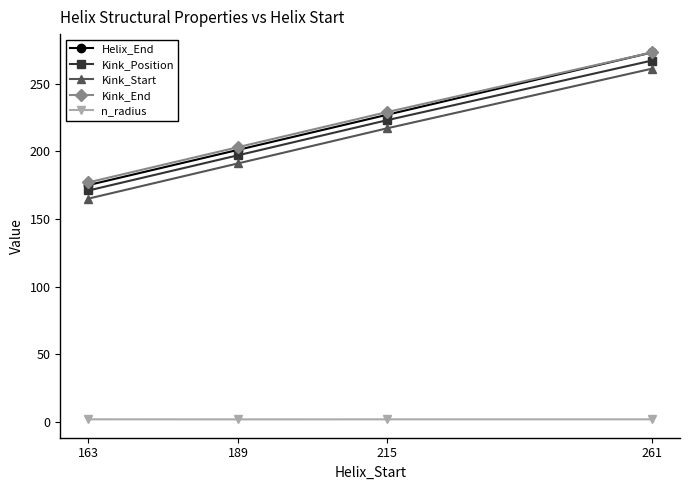

Reading left to right, what are all the values shown in this chart?

Helix_End: 175.0	201.0	227.0	273.0
Kink_Position: 171.0	197.0	223.0	267.0
Kink_Start: 165.0	191.0	217.0	261.0
Kink_End: 177.0	203.0	229.0	273.0
n_radius: 1.9	1.9	1.9	1.9